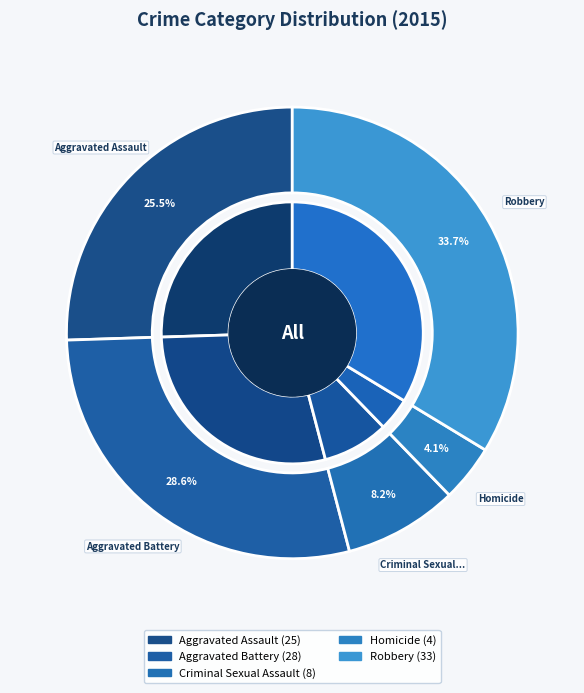

What is the ratio of the value at Aggravated Battery to the value at Criminal Sexual Assault?

3.5